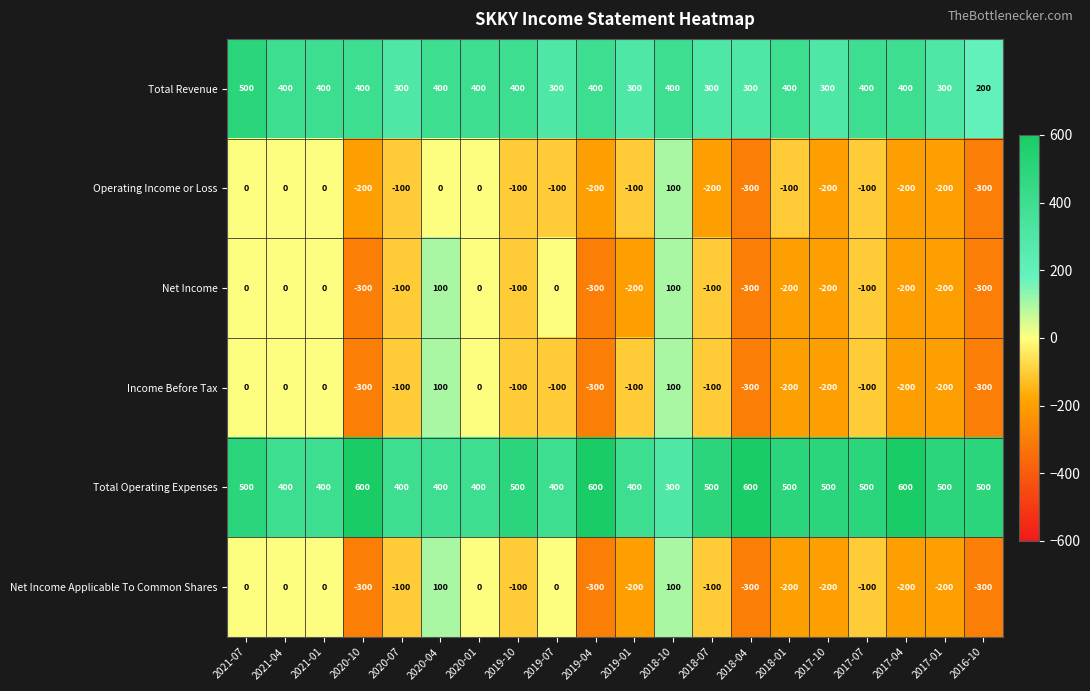

What is the minimum value shown in the chart?

-300